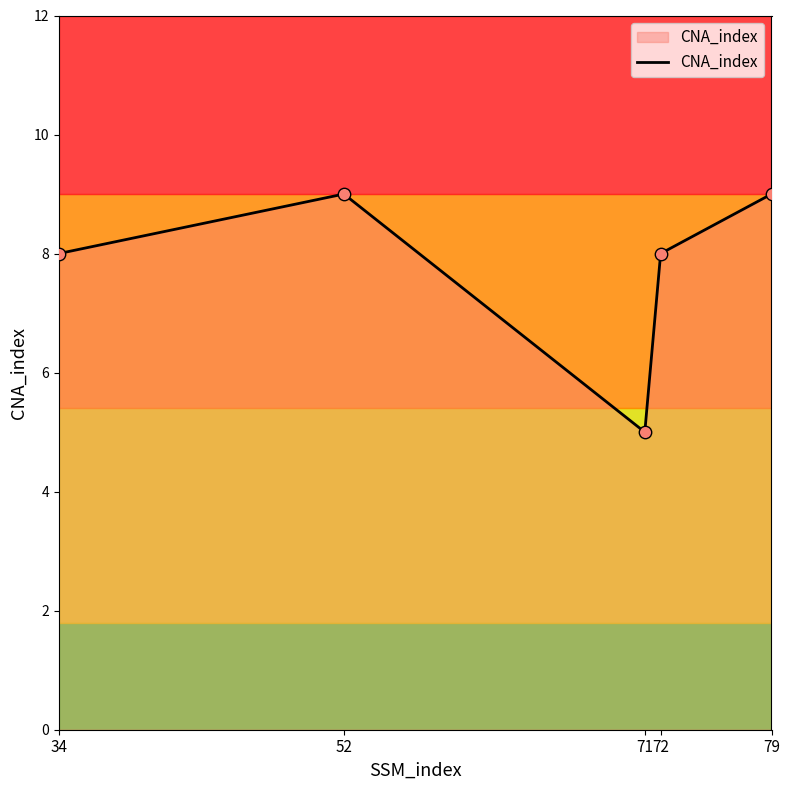

Approximately how many times larger is the value at 34 compared to 52?

0.9